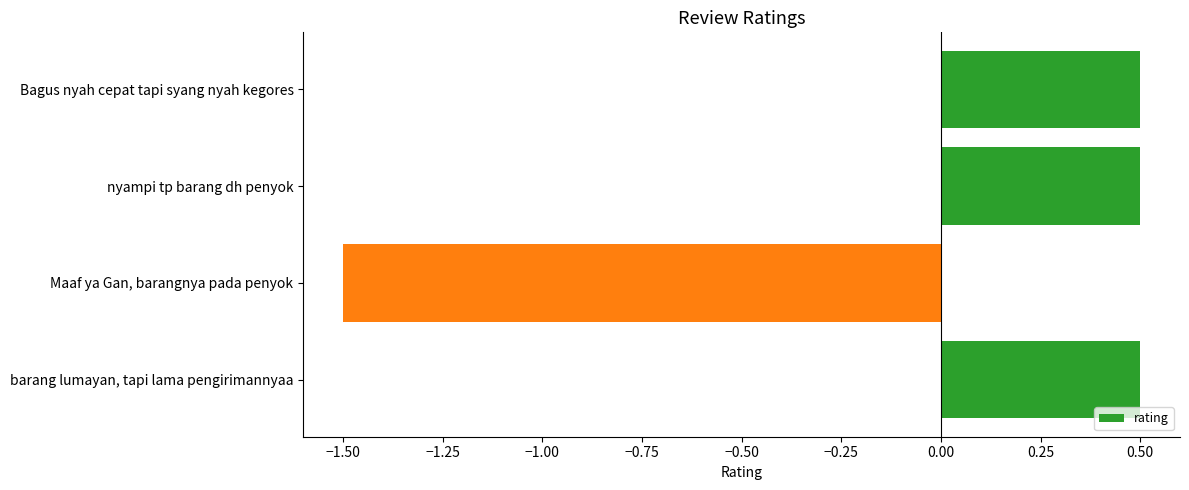

Is it true that the value at nyampi tp barang dh penyok is 0.3?

False